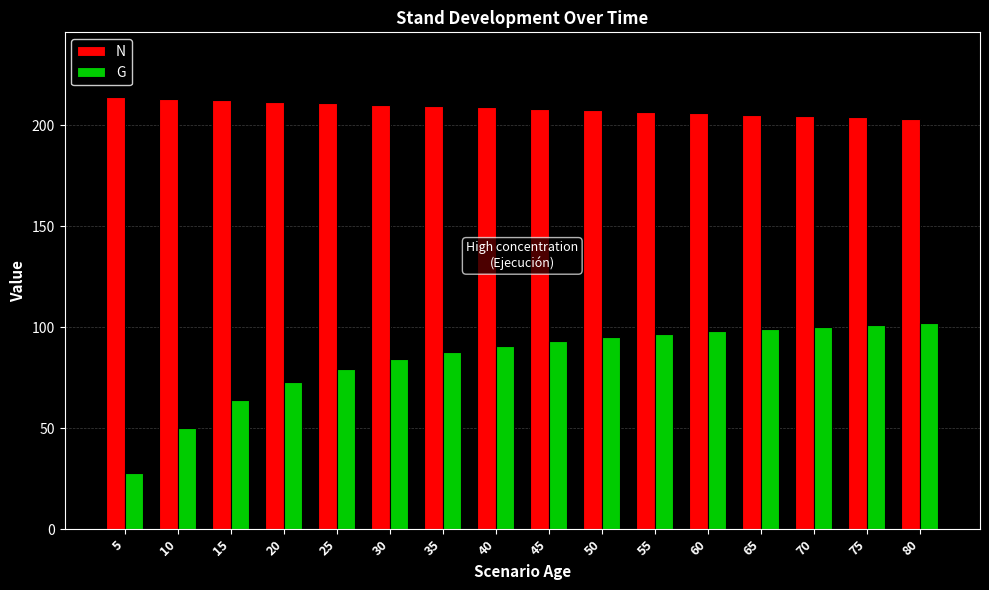

What is the difference between the N values at 40 and 75?

5.0